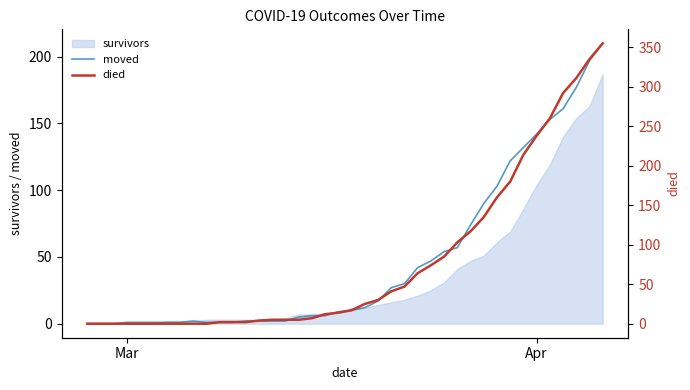

How many interior local peaks does the moved series have?

1